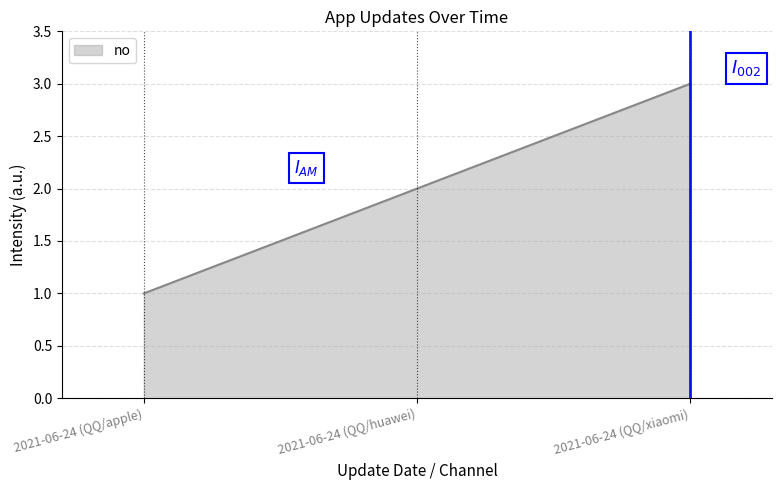

Does the chart have visible grid lines?

Yes